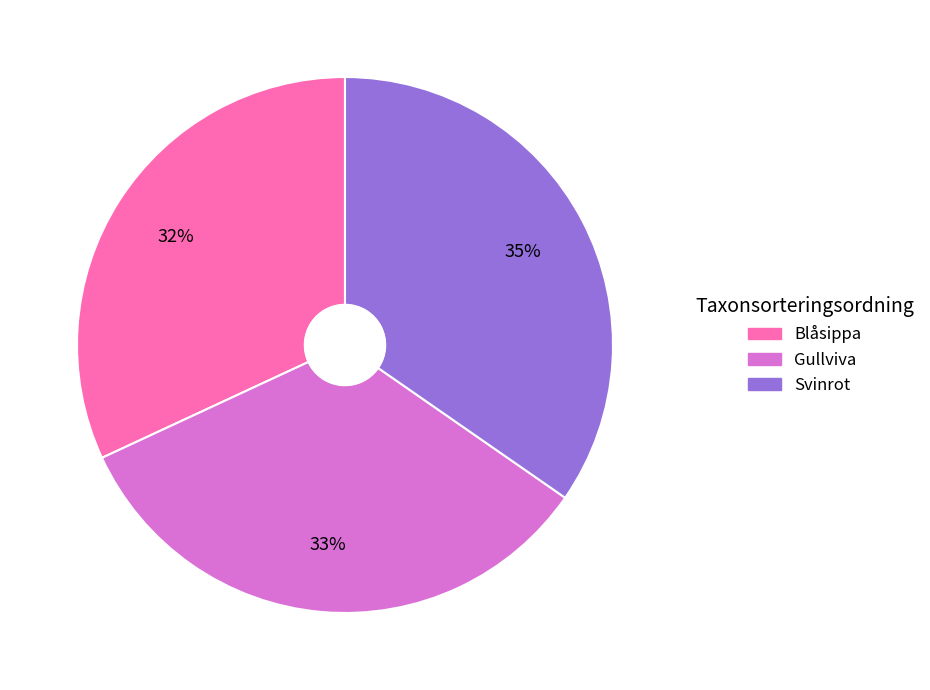

Which has a higher value, Gullviva or Svinrot?

Svinrot